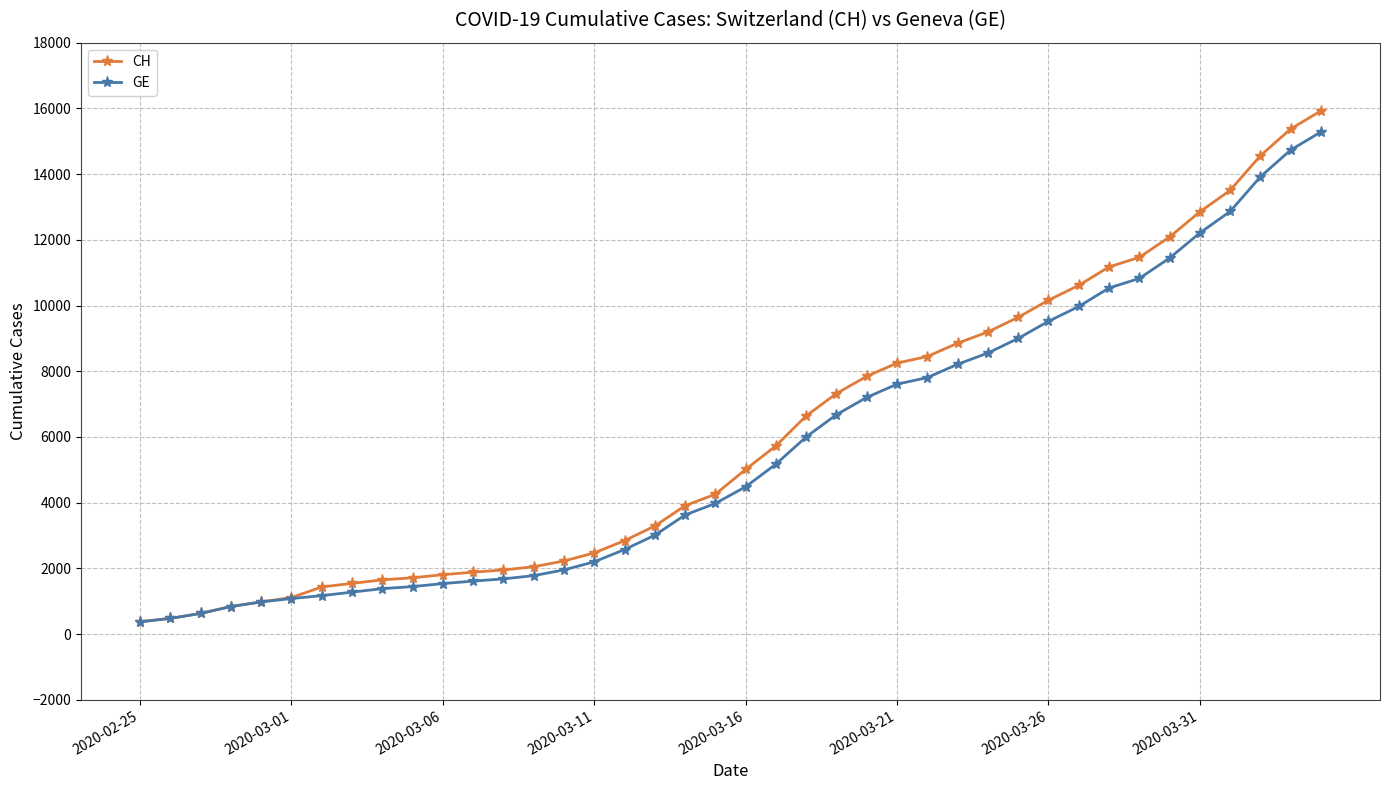

What is the highest value of the CH series?

15926